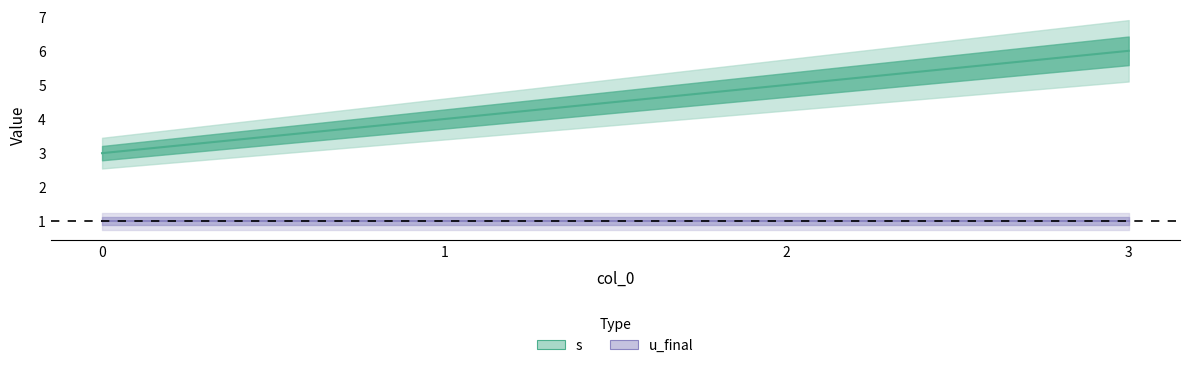

Rank the categories by value from highest to lowest.

3, 2, 1, 0